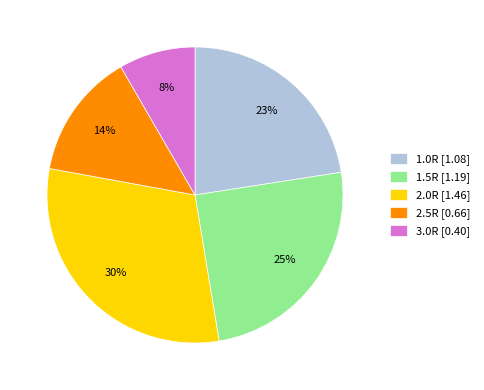

To the nearest percent, what is the difference between the 1.5R [1.19] and 1.0R [1.08] slice percentages?

2%